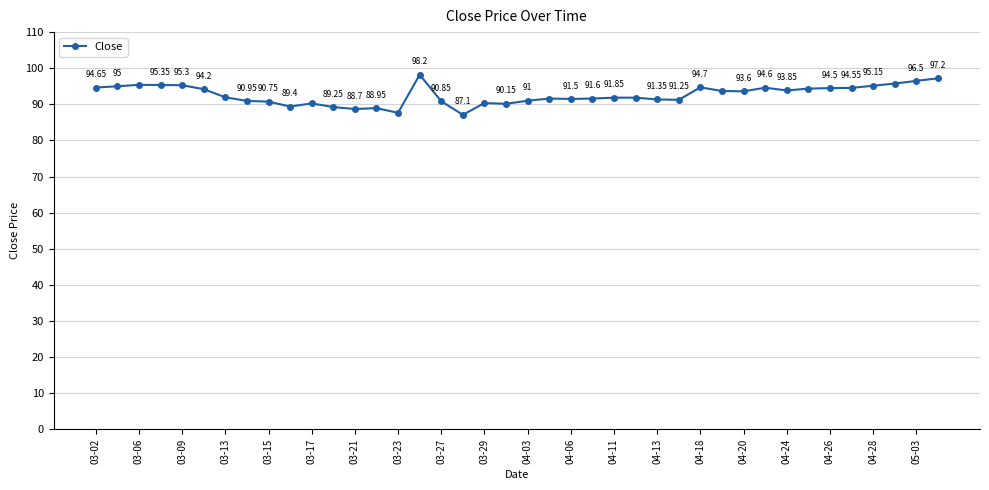

What is the difference between the maximum and minimum values?

11.1